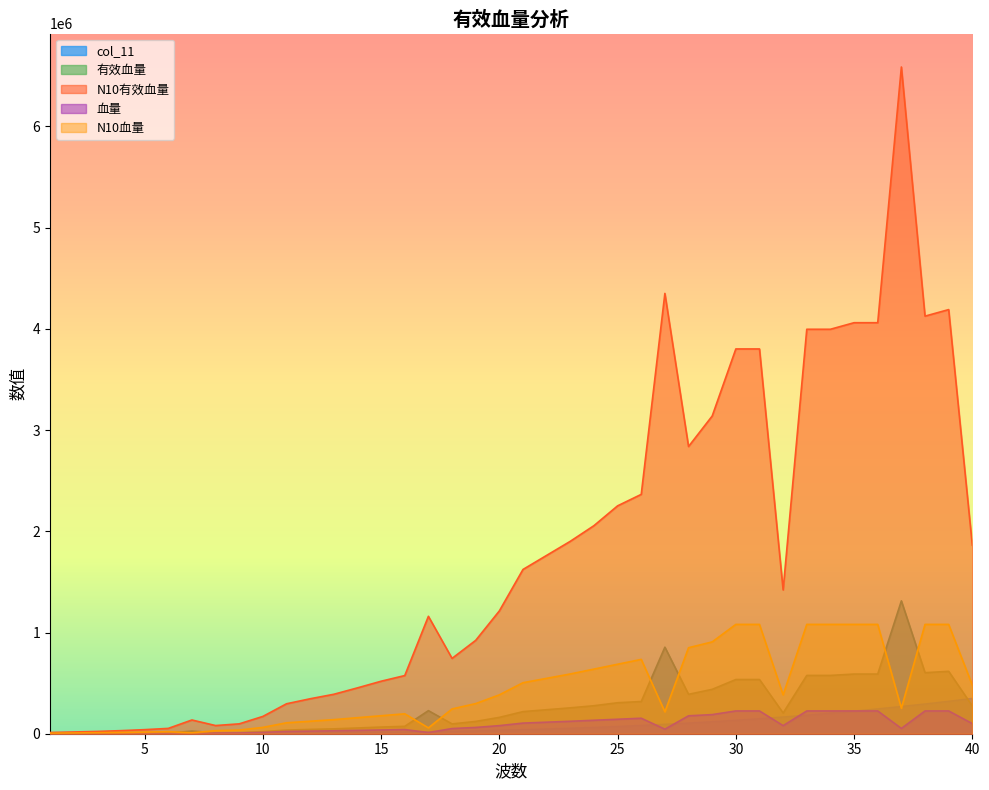

Reading left to right, list all the values displayed in this chart.

col_11: 179.1	705.3	1106.4	1428.2	1716.7	2017.9	2377.8	2842.2	3457.1	4268.6	5322.5	6664.8	8341.4	10398.4	12881.6	15837.0	19310.7	23348.4	27996.2	33300.1	39305.9	46059.7	53607.4	61995.0	71268.4	81473.5	92656.4	104862.9	118139.0	132530.8	148084.1	164844.8	182859.1	202172.7	222831.7	244881.9	268369.5	293340.3	319840.2	347915.3
有效血量: 1117.6	1727.8	2340.8	3298.4	4556.0	6186.4	26000.0	9671.2	11673.2	20800.0	36000.0	42662.0	48140.0	56760.0	65860.0	72980.0	228000.0	96900.0	121520.0	161600.0	218400.0	237120.0	255840.0	276640.0	306020.0	318240.0	855000.0	389400.0	438480.0	535500.0	535500.0	204800.0	576000.0	576000.0	589500.0	589500.0	1312500.0	603000.0	616500.0	274000.0
N10有效血量: 12313.9	17212.8	22672.3	30387.8	40200.0	52567.7	135744.0	80785.9	97509.1	170976.0	295920.0	345408.0	389760.0	453024.0	518592.0	574656.0	1160064.0	744192.0	922560.0	1213440.0	1622880.0	1761984.0	1901088.0	2055648.0	2251392.0	2364768.0	4350240.0	2837664.0	3138912.0	3801600.0	3801600.0	1420800.0	3996000.0	3996000.0	4060800.0	4060800.0	6587280.0	4125600.0	4190400.0	1862400.0
血量: 1270.0	1630.0	2090.0	2660.0	3350.0	4180.0	2000.0	6280.0	7580.0	13000.0	22500.0	25700.0	29000.0	33000.0	37000.0	41000.0	12000.0	51000.0	62000.0	80000.0	105000.0	114000.0	123000.0	133000.0	143000.0	153000.0	45000.0	177000.0	189000.0	225000.0	225000.0	80000.0	225000.0	225000.0	225000.0	225000.0	52500.0	225000.0	225000.0	100000.0
N10血量: 6096.0	7824.0	10032.0	12768.0	16080.0	20064.0	9600.0	30144.0	36384.0	62400.0	108000.0	123360.0	139200.0	158400.0	177600.0	196800.0	57600.0	244800.0	297600.0	384000.0	504000.0	547200.0	590400.0	638400.0	686400.0	734400.0	216000.0	849600.0	907200.0	1080000.0	1080000.0	384000.0	1080000.0	1080000.0	1080000.0	1080000.0	252000.0	1080000.0	1080000.0	480000.0